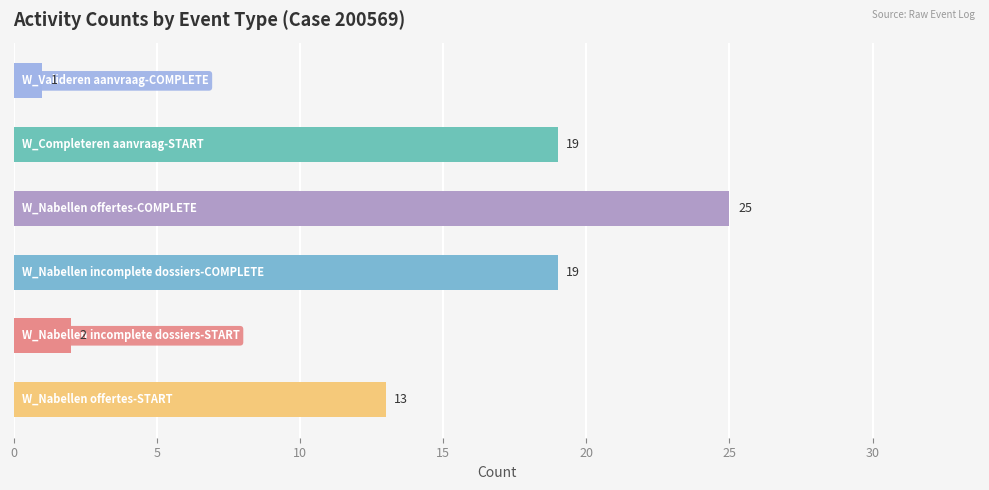

What is the maximum value shown in the chart?

25